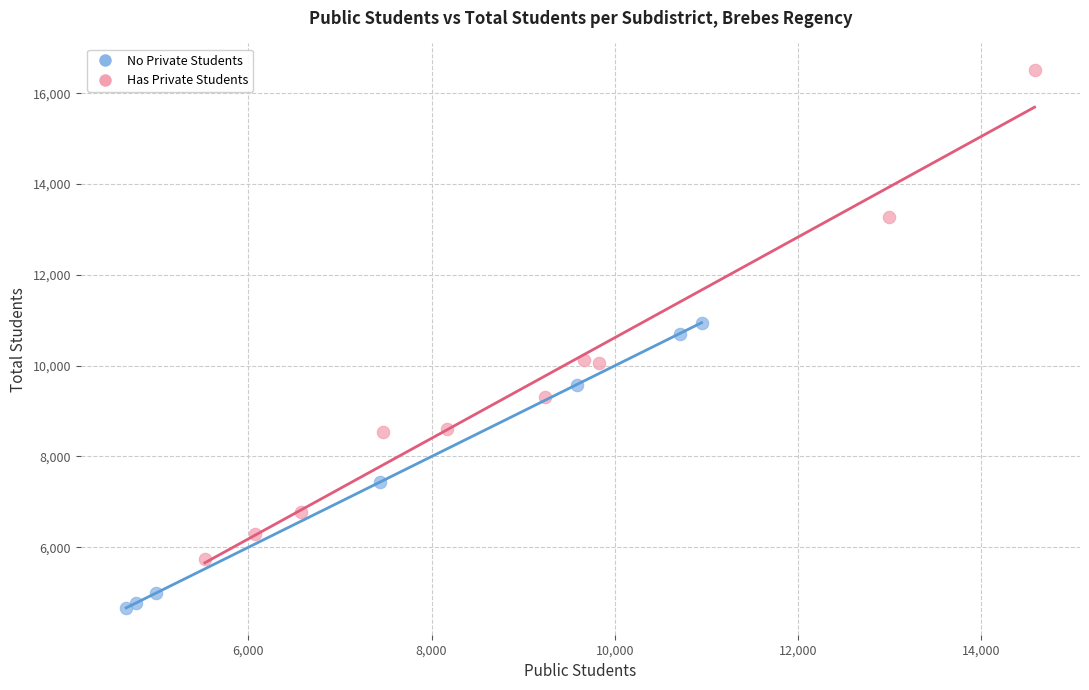

What are all the series names shown in the legend?

No Private Students, Has Private Students